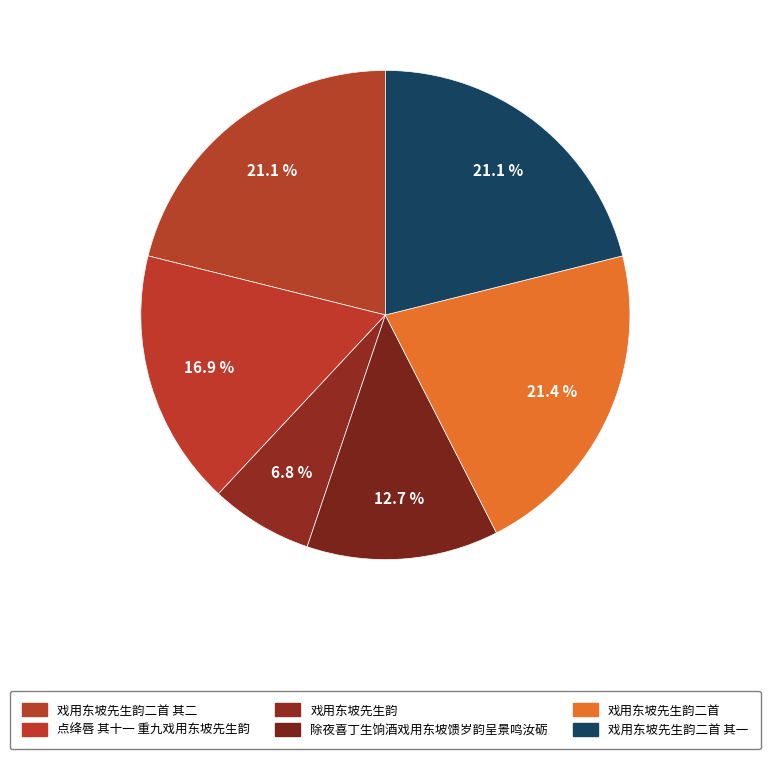

Does any single category account for the majority?

No